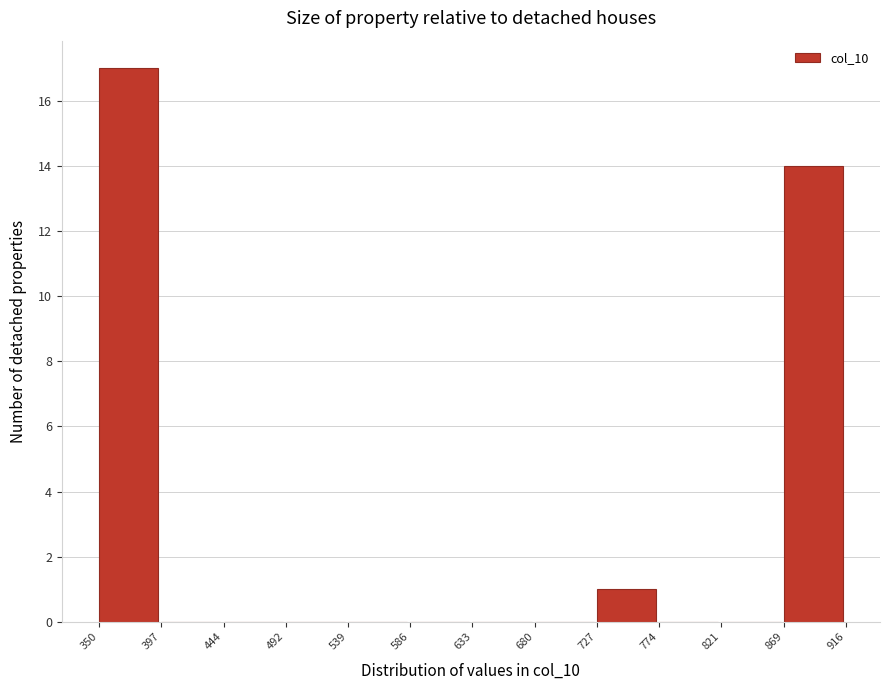

Reading left to right, list every bar in this chart as the range it spans on the x-axis followed by its height. The values are not printed on the chart, so give them approximately, as read against the axis.

350 to 397: 17
397 to 444: 0
444 to 492: 0
492 to 539: 0
539 to 586: 0
586 to 633: 0
633 to 680: 0
680 to 727: 0
727 to 774: 1
774 to 821: 0
821 to 869: 0
869 to 916: 14